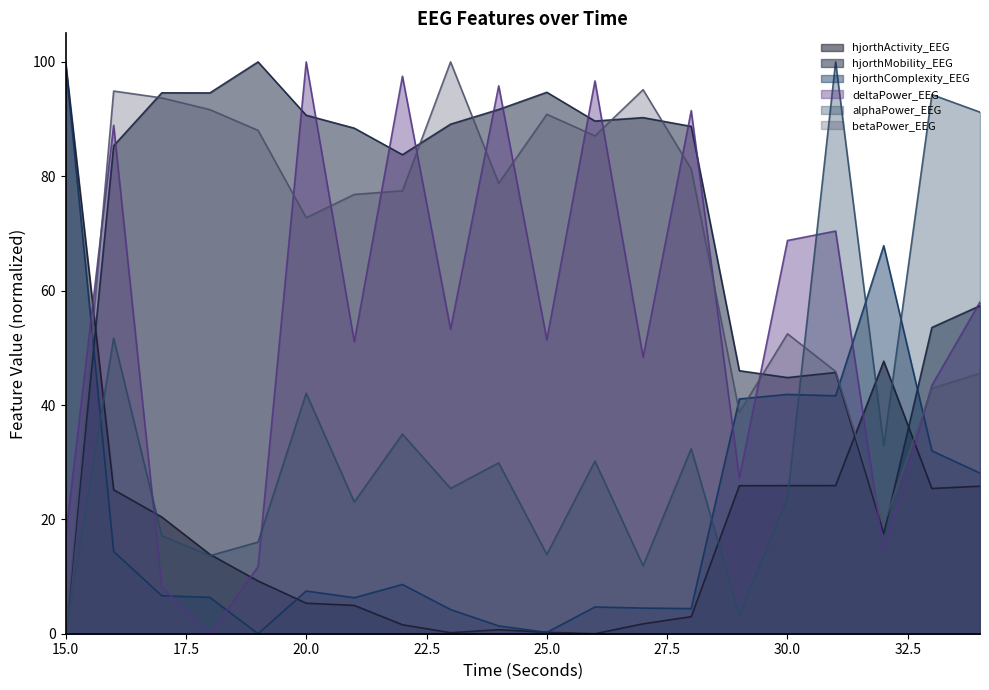

What value does the betaPower_EEG series have at 28?

81.3